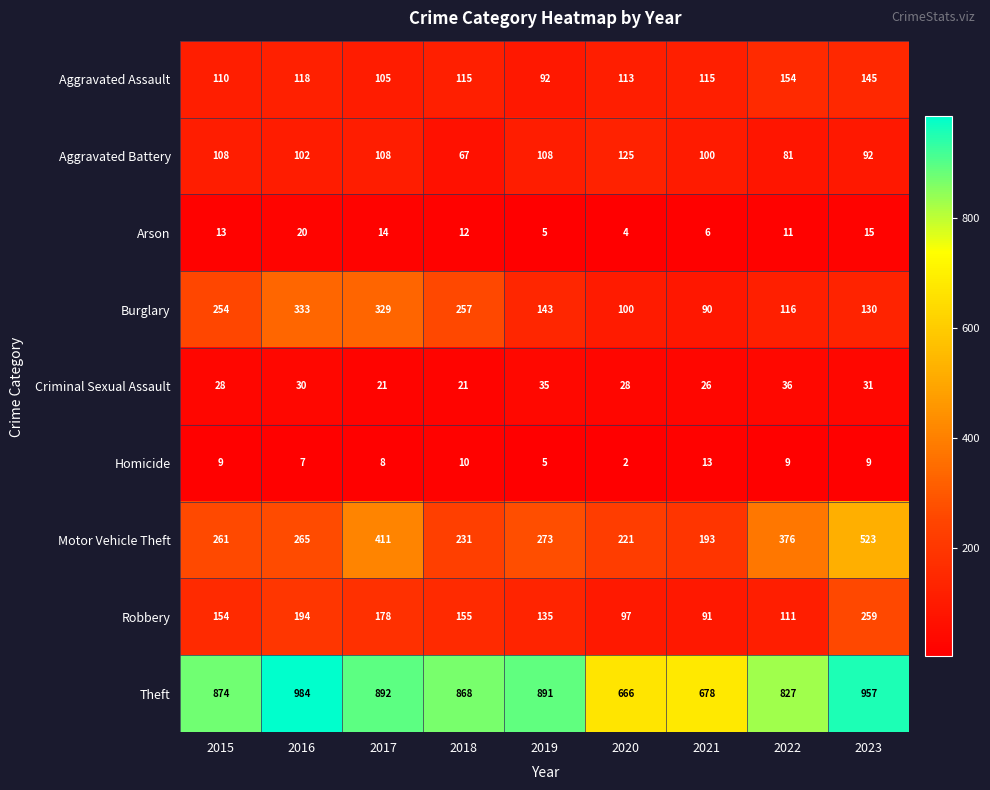

How many values in the Burglary series are below 143?

4